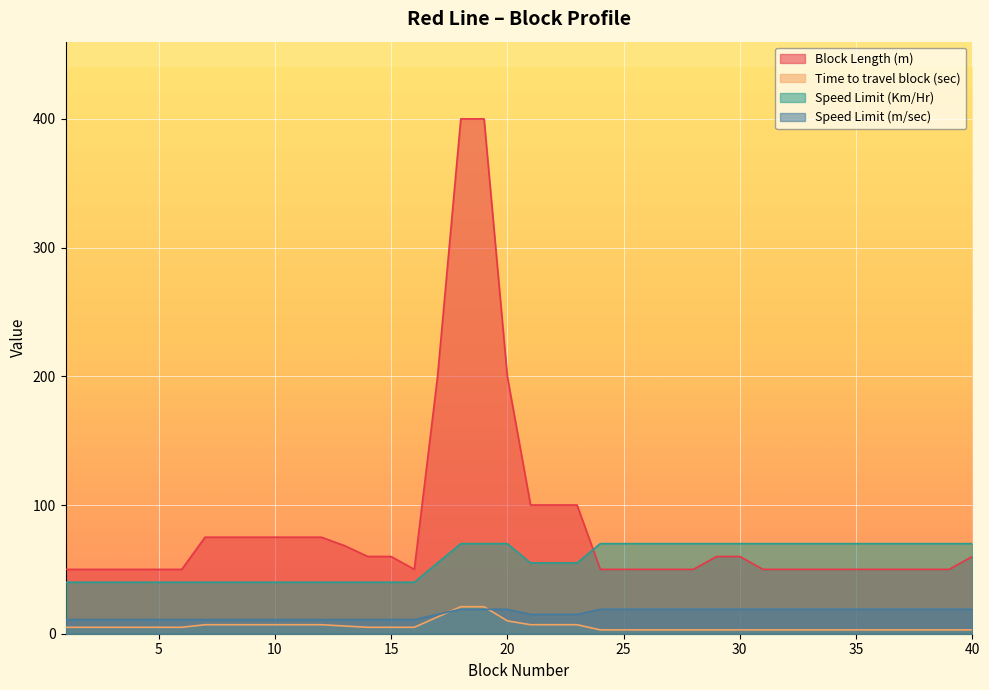

How many lines are shown in the chart?

4